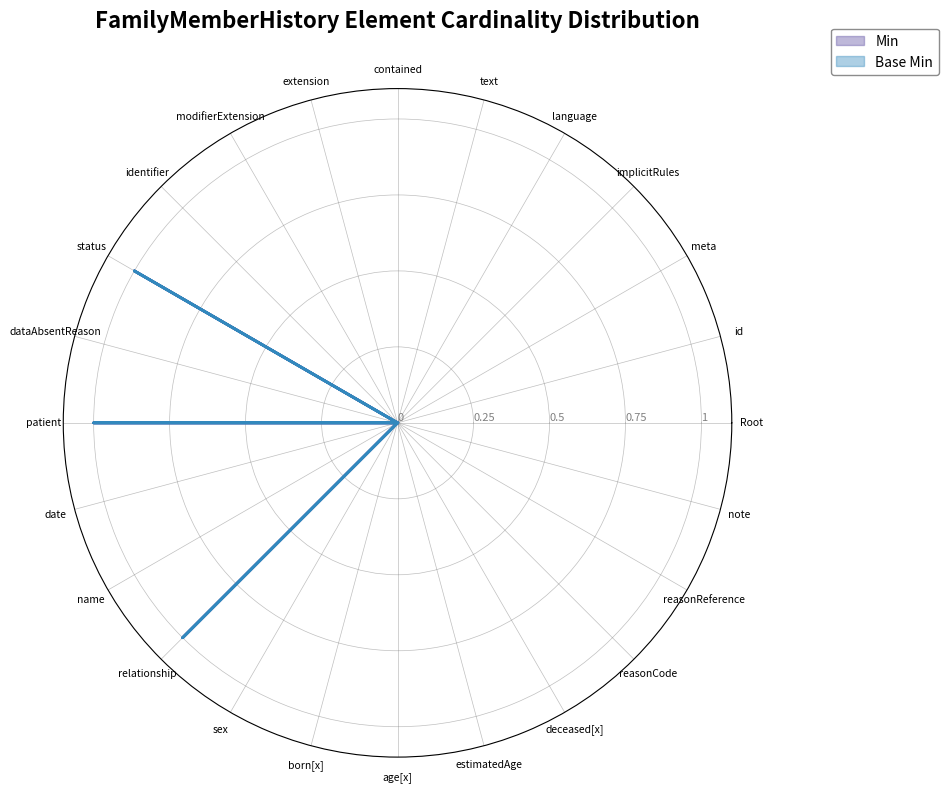

At how many categories does at least one series exceed 0?

3